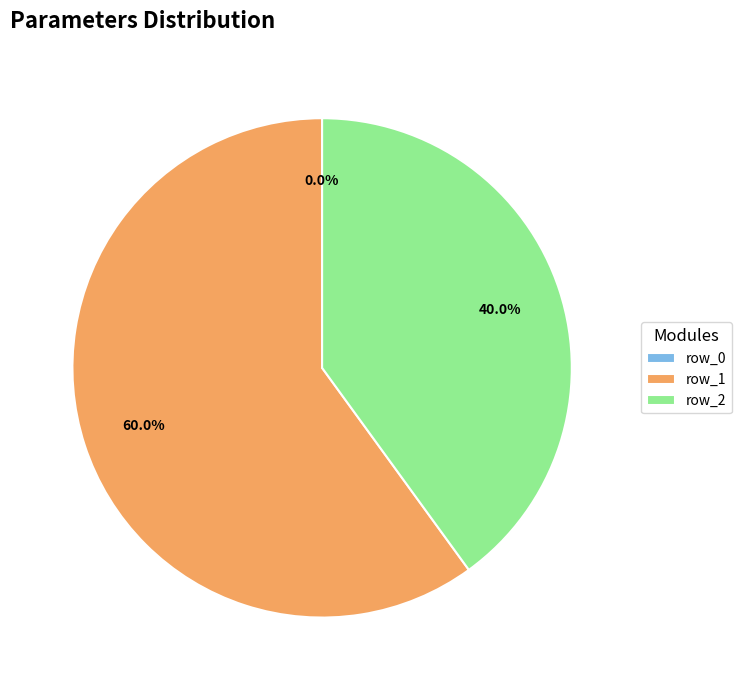

To the nearest percent, what is the difference between the row_2 and row_0 slice percentages?

40%